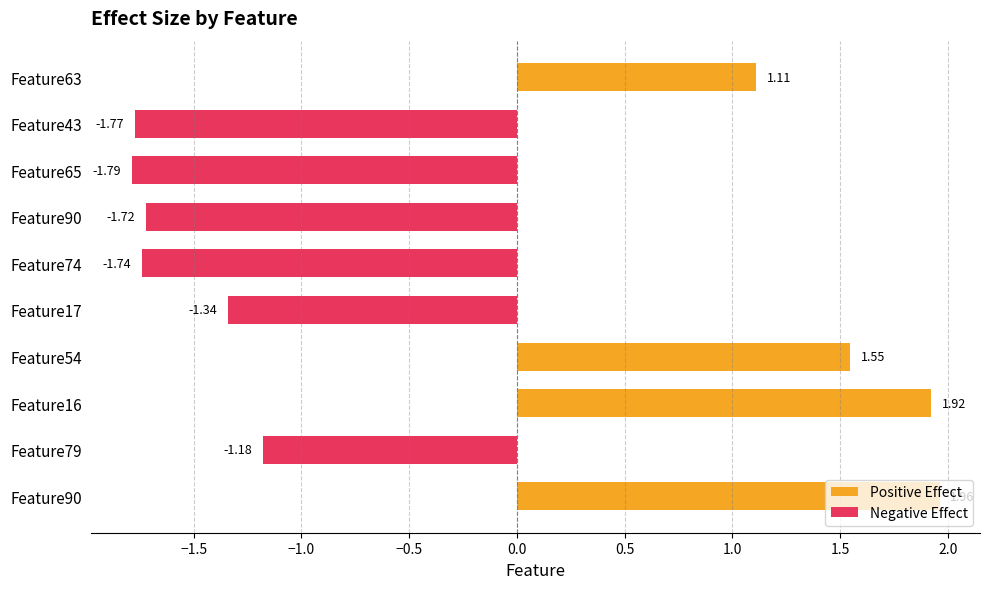

At which label is the value closest to 0?

Feature63